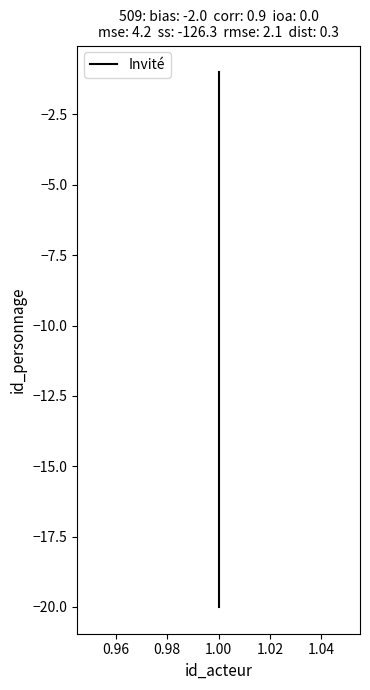

What is the difference between the second highest and second lowest values?

17